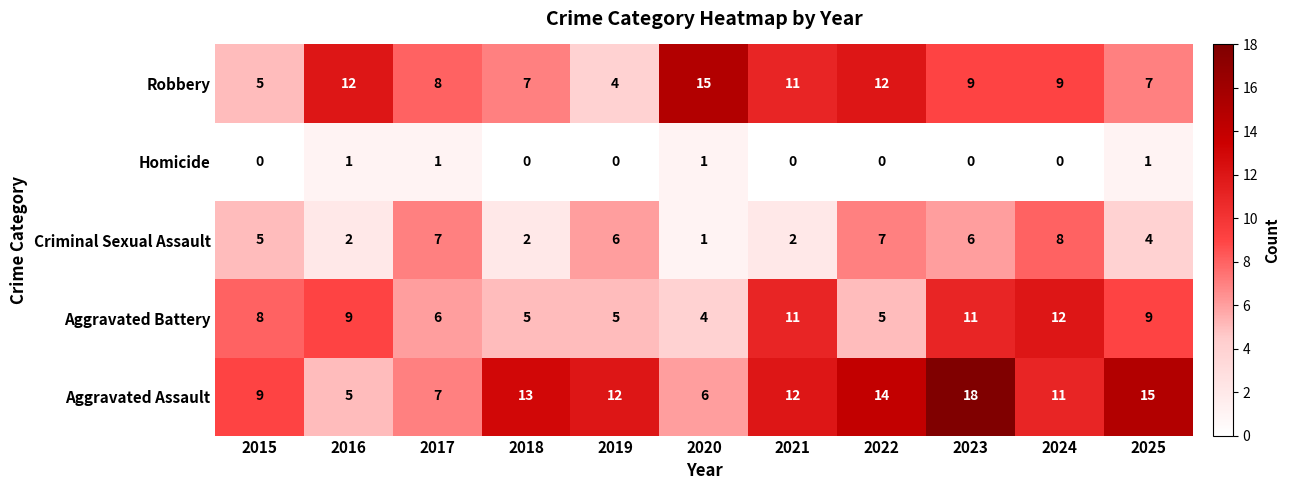

What is the difference between the maximum and minimum values in the Aggravated Battery series?

8